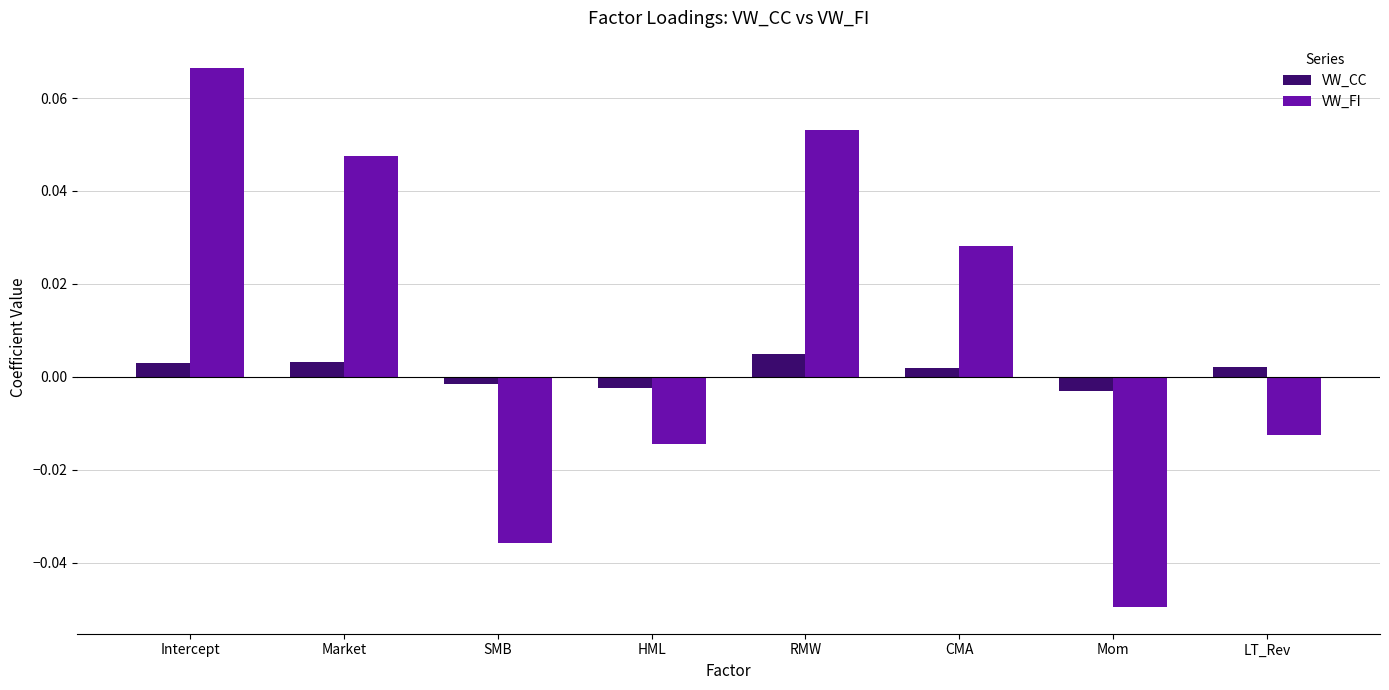

Which category has the highest value in the VW_CC series?

RMW